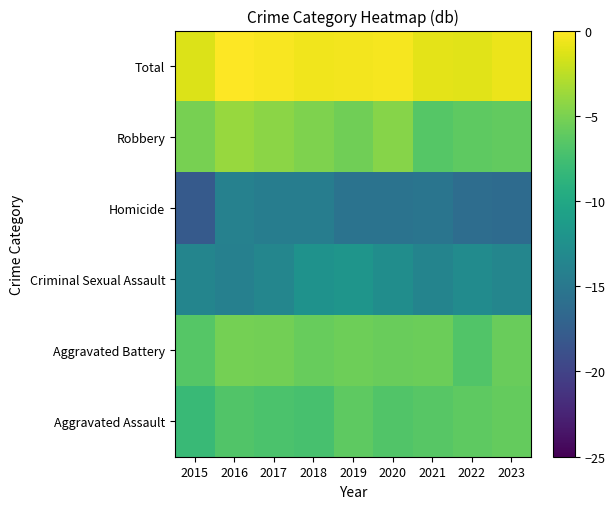

What is the spread (max minus min) of values at 2019?

15.0